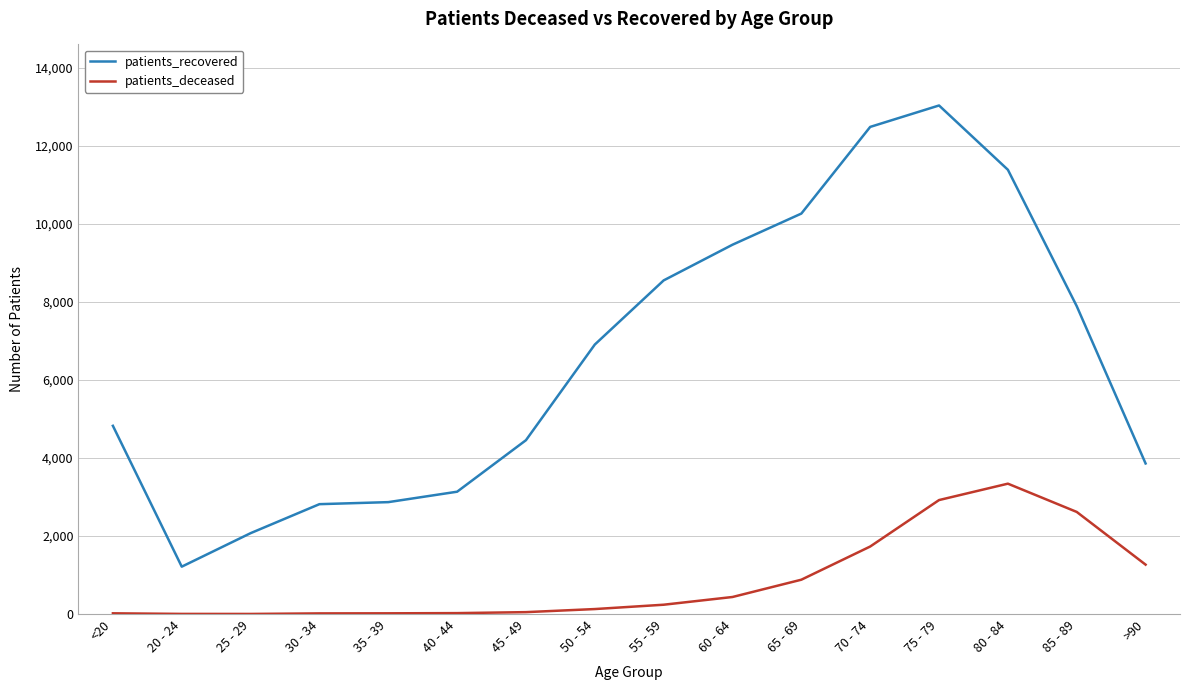

What is the sum of all patients_deceased values?

13691